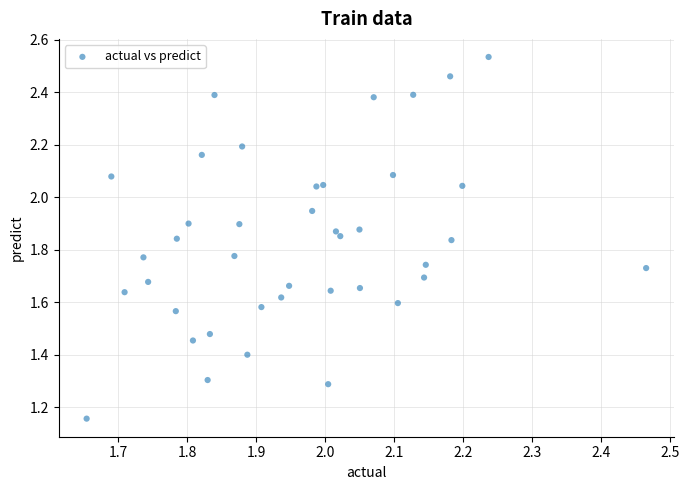

What is the range of X values (max minus min)?

0.8